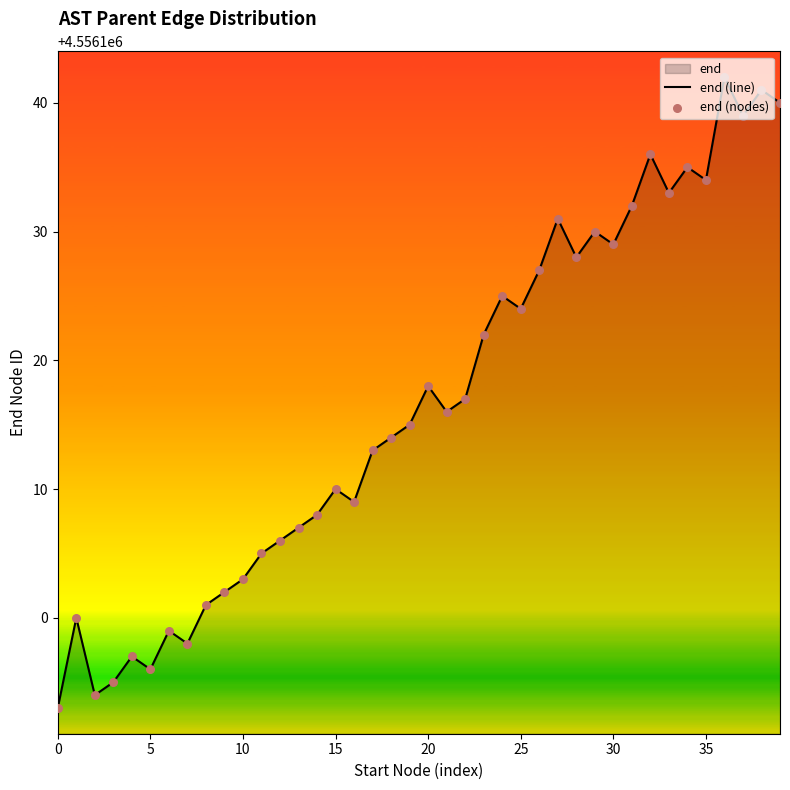

The value at 15 is 4556110. True or false?

True